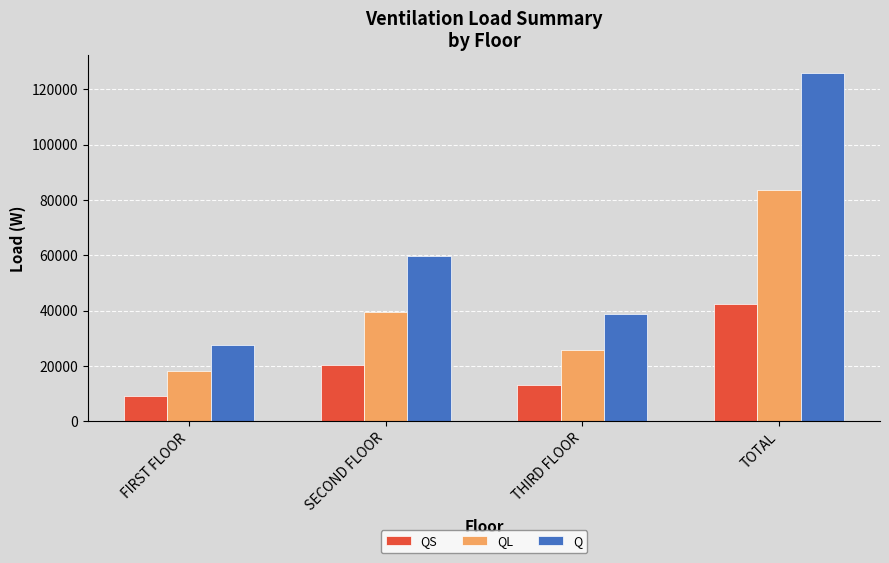

What is the sum of the Q values at TOTAL and SECOND FLOOR?

185635.2